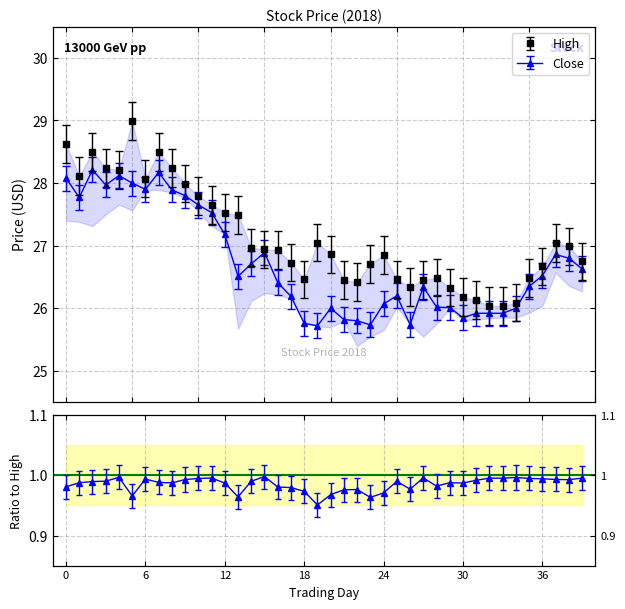

How many lines are shown in the chart?

2